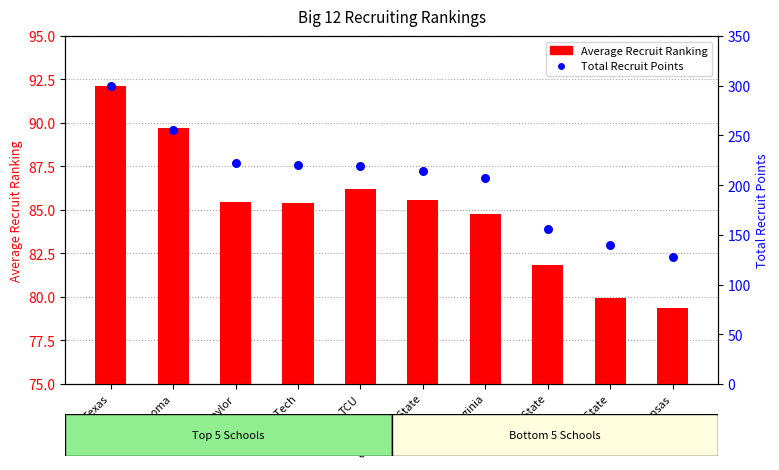

Is the value of Total Recruit Points at Oklahoma State greater than the value of Average Recruit Ranking at TCU?

Yes